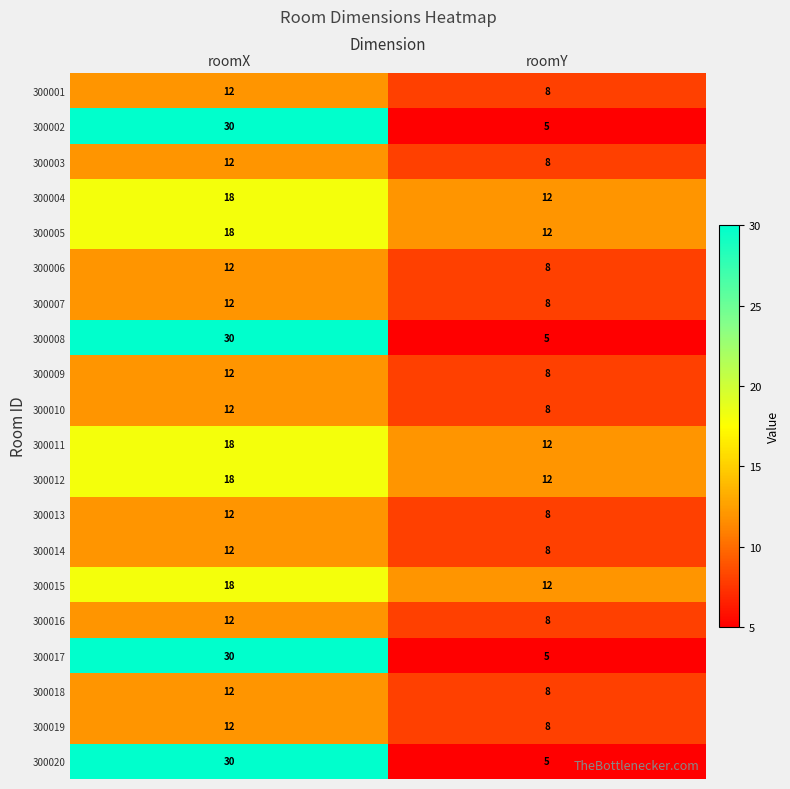

True or false: 300004 has a value of 11 at roomX.

False